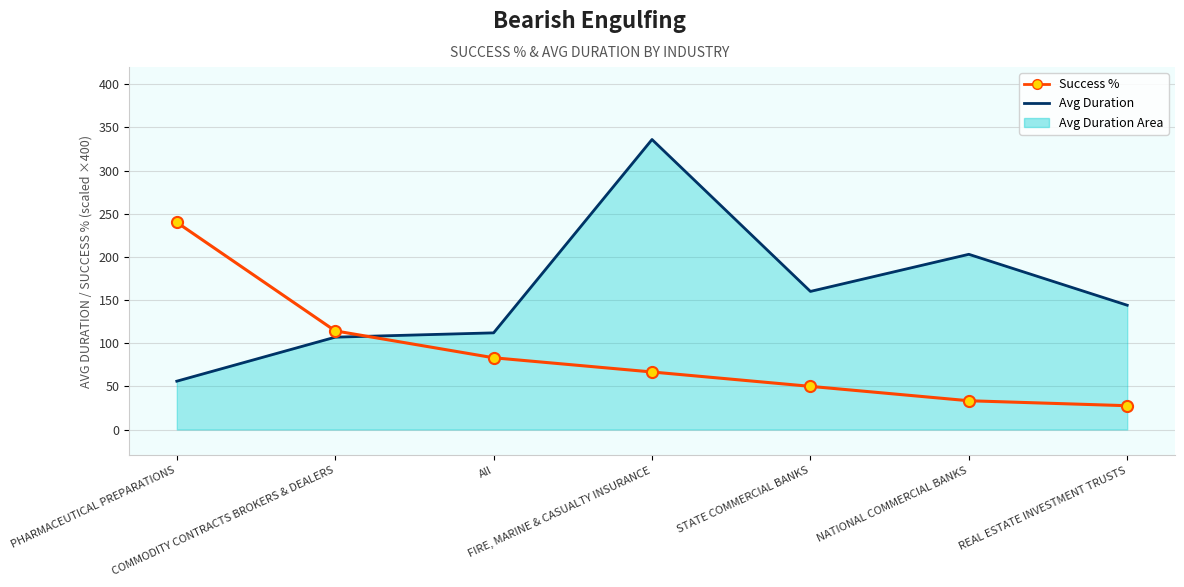

What is the spread (max minus min) of values at PHARMACEUTICAL PREPARATIONS?

184.0